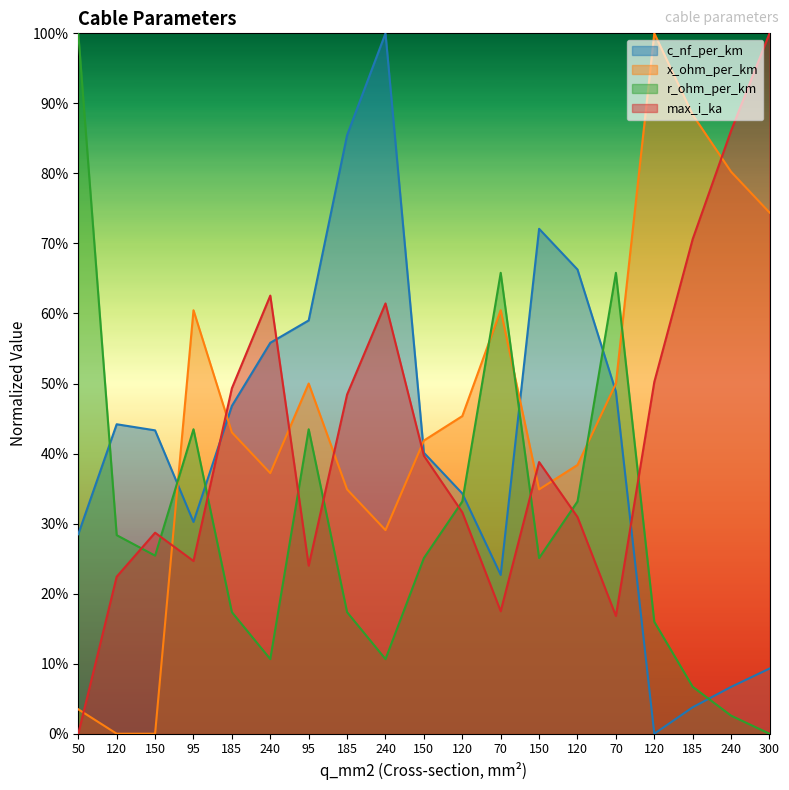

Rank the series at 185 from highest to lowest value.

max_i_ka, c_nf_per_km, x_ohm_per_km, r_ohm_per_km